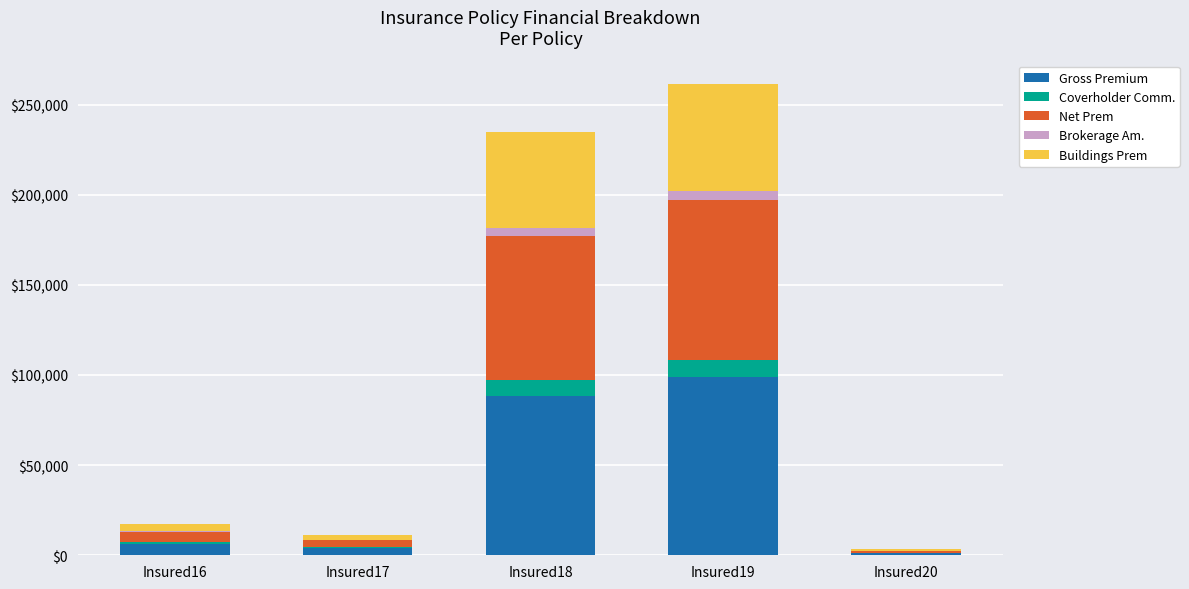

What is the maximum value for Gross Premium?

98652.0